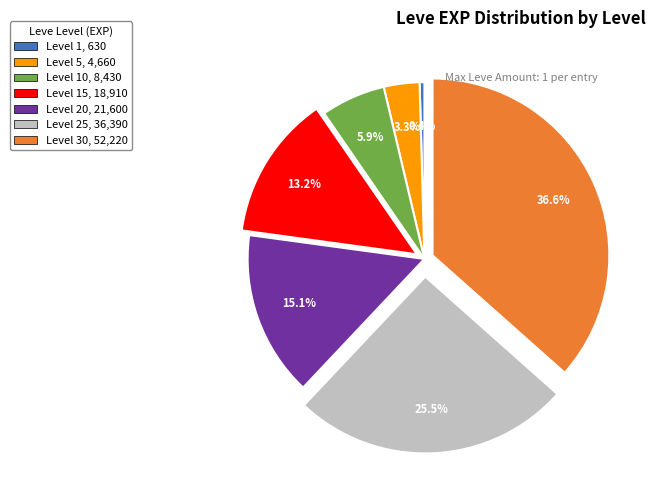

How many slices are in this pie chart?

7